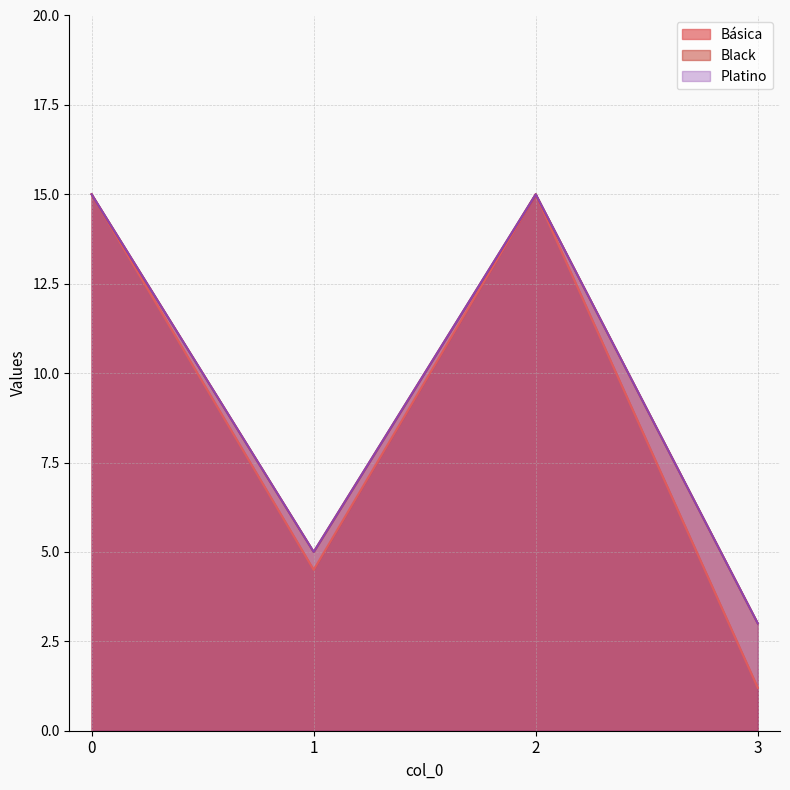

Reading right to left, transcribe all the data shown in this chart.

Básica: 1.2	15.0	4.5	15.0
Black: 3.0	15.0	5.0	15.0
Platino: 3.0	15.0	5.0	15.0